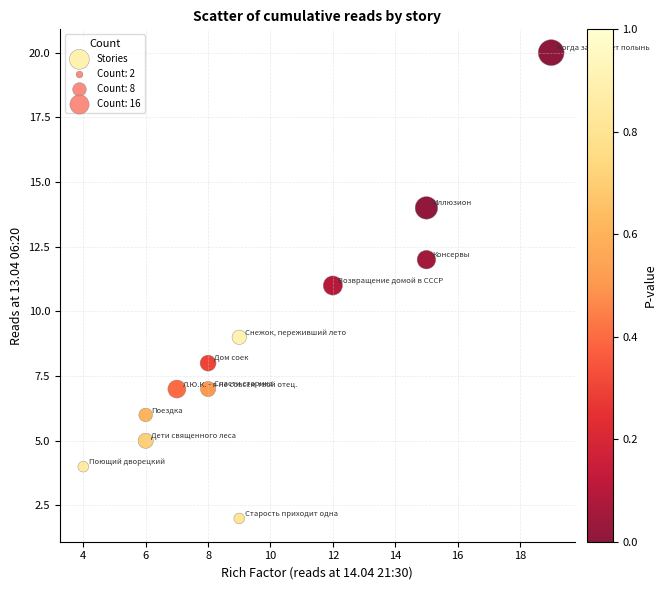

What is the range of X values (max minus min)?

15